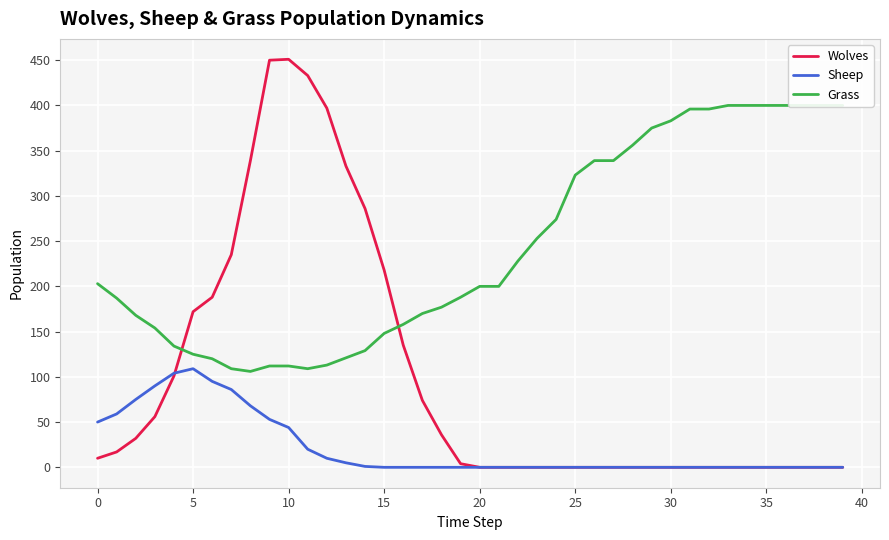

At 36, list the series in order from largest to smallest.

Grass, Wolves, Sheep